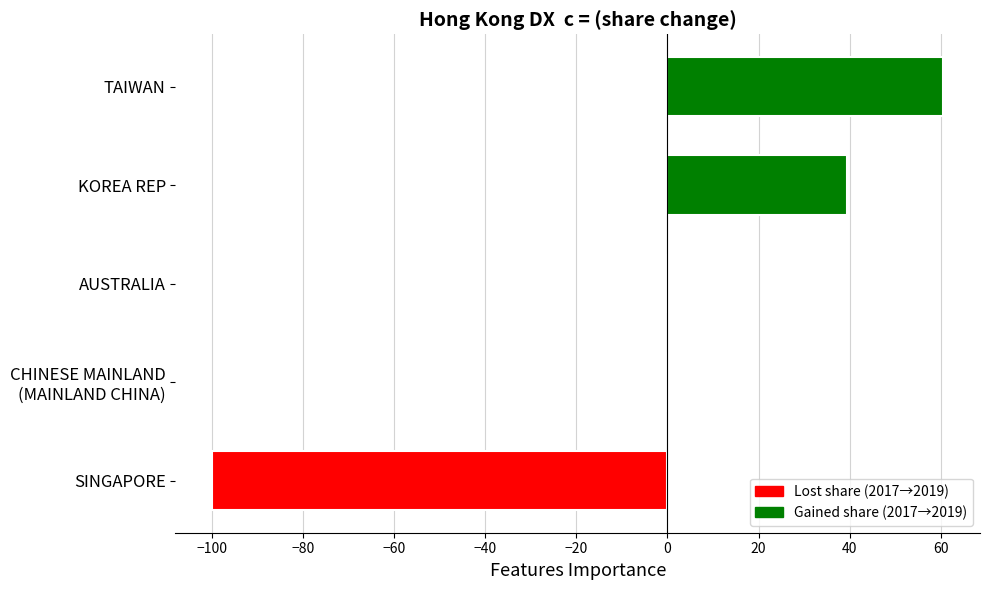

What is the change in value from SINGAPORE to KOREA REP?

+139.4